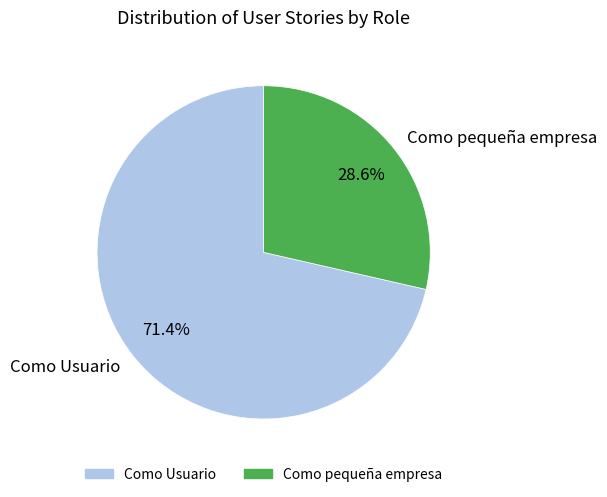

Which has a higher value, Como Usuario or Como pequeña empresa?

Como Usuario